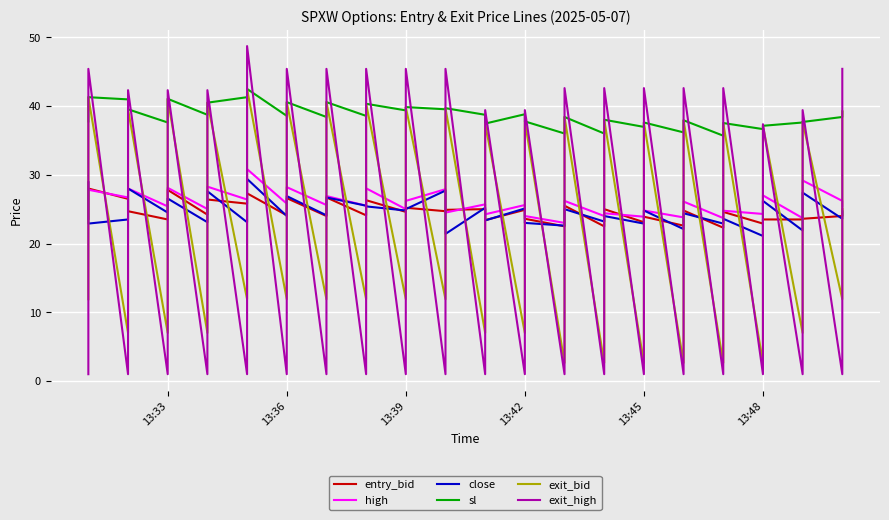

What position from the left is 13:39?

3